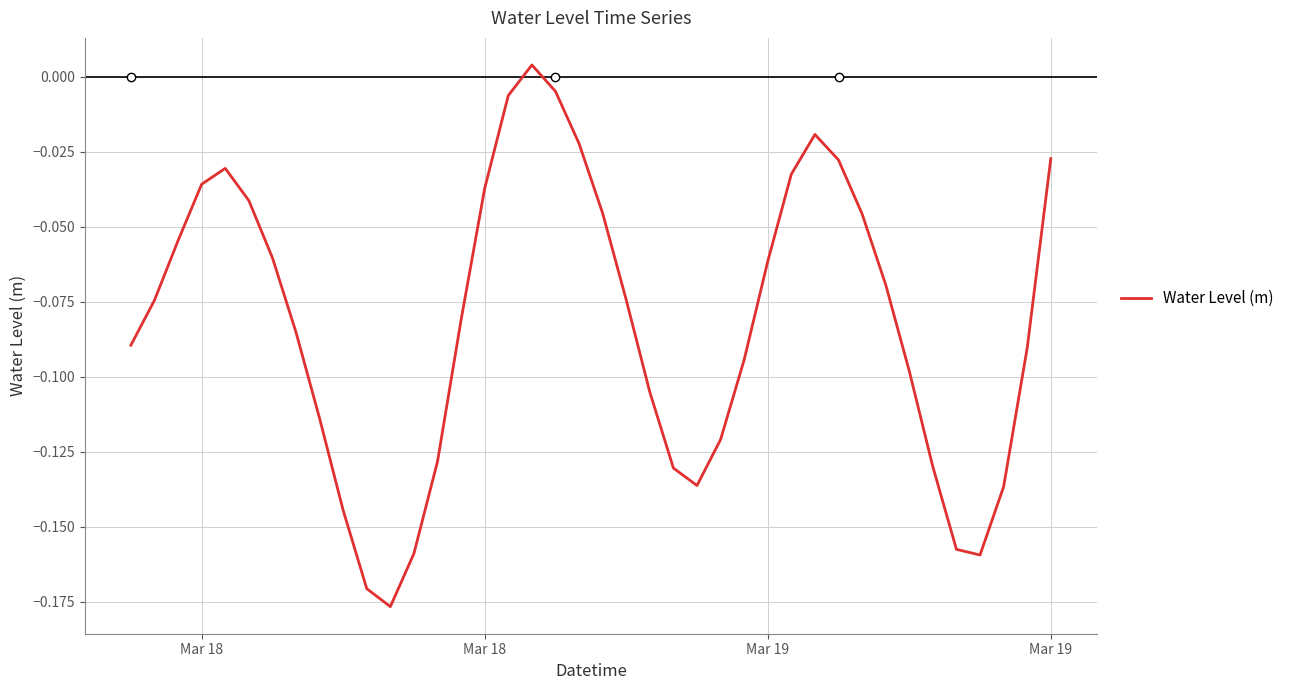

Does the chart display data point markers on the line(s)?

No